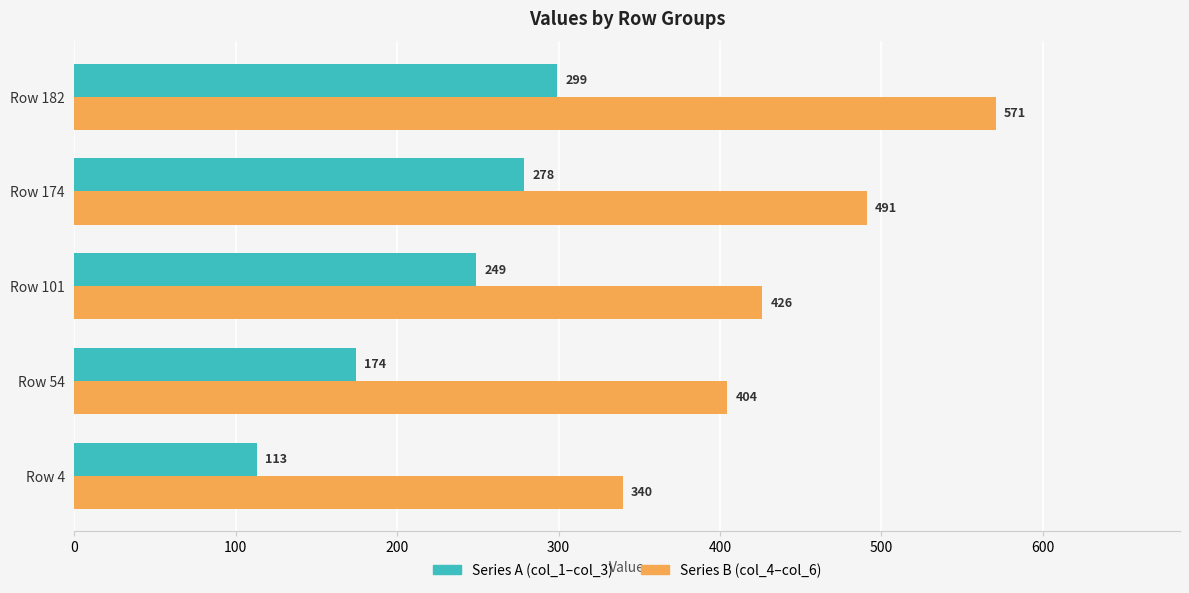

At which category is the sum across all series the highest?

Row 182